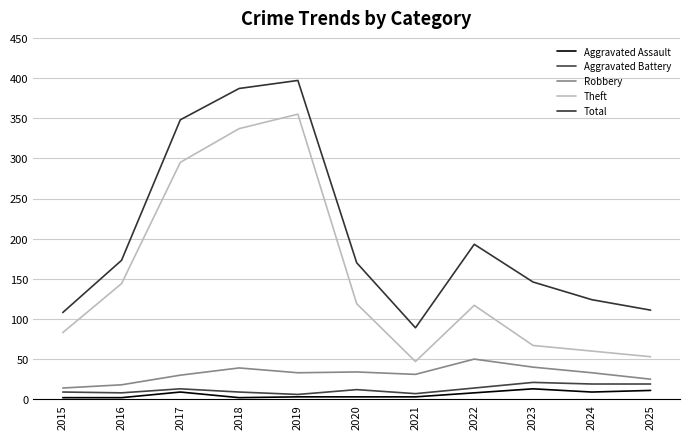

How many lines are shown in the chart?

5